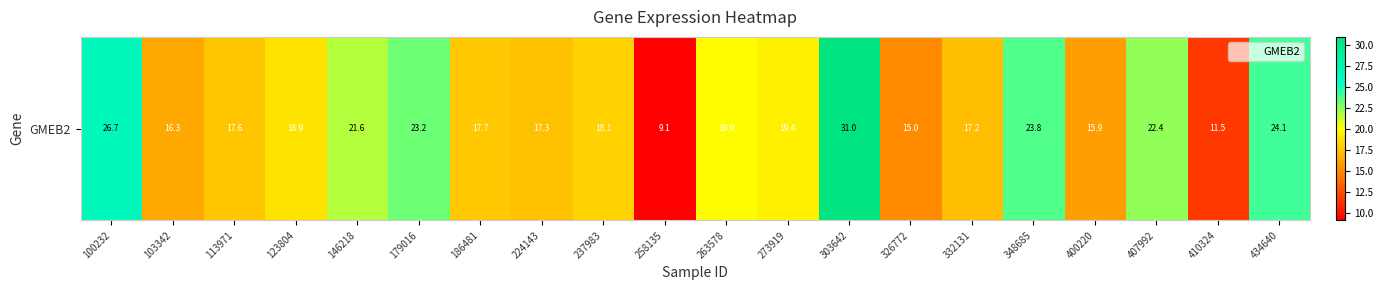

Reading right to left, list all the values displayed in this chart.

24.1	11.5	22.4	15.9	23.8	17.2	15.0	31.0	19.4	19.9	9.1	18.1	17.3	17.7	23.2	21.6	18.9	17.6	16.3	26.7